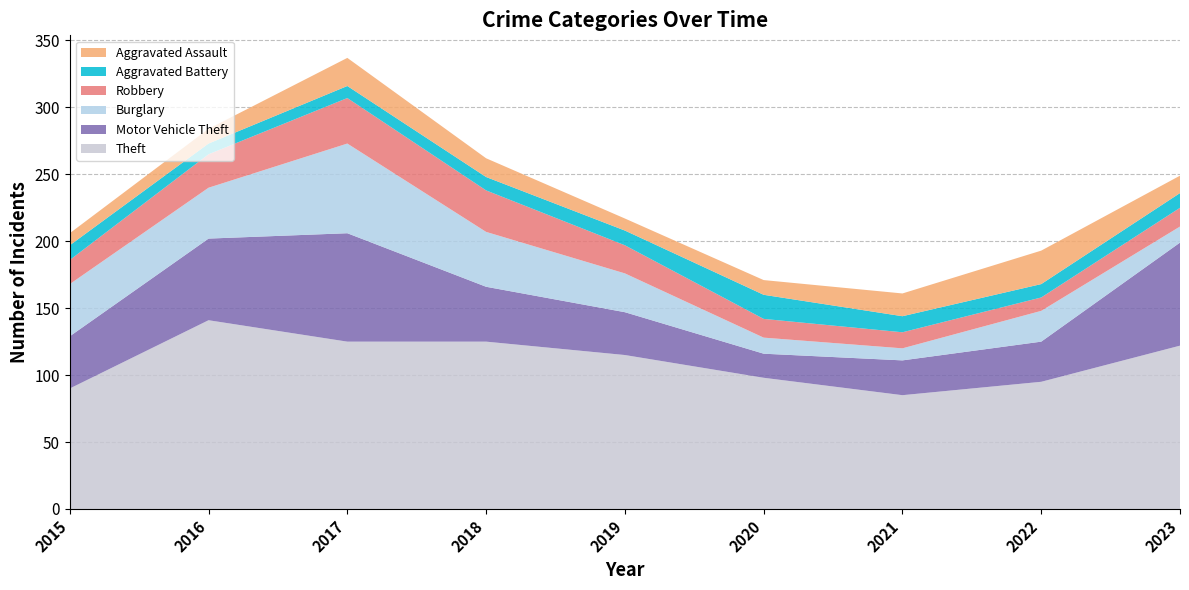

Reading left to right, transcribe all the data shown in this chart.

Theft: 90	141	125	125	115	98	85	95	122
Motor Vehicle Theft: 39	61	81	41	32	18	26	30	77
Burglary: 39	38	67	41	29	12	9	23	12
Robbery: 18	25	34	31	21	14	12	10	14
Aggravated Battery: 11	8	9	10	11	18	12	10	11
Aggravated Assault: 9	11	21	14	9	11	17	25	13